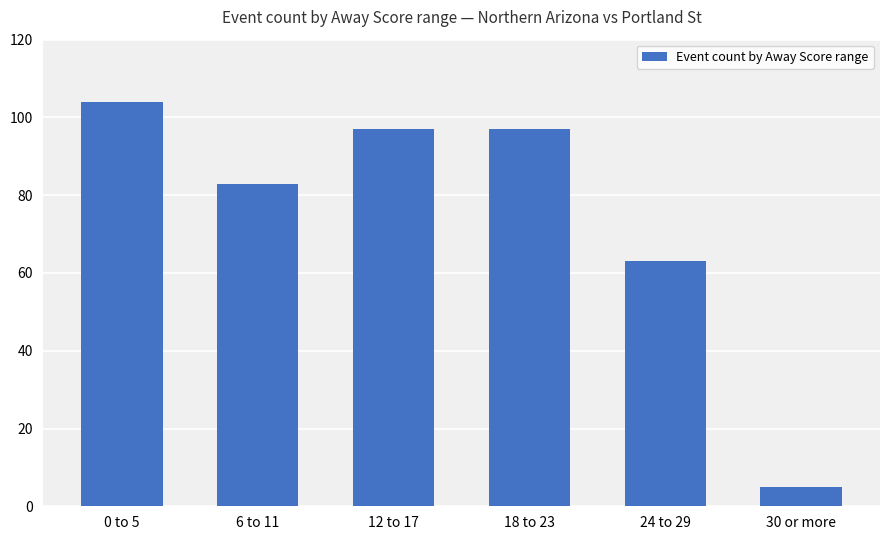

What is the smallest value displayed?

5